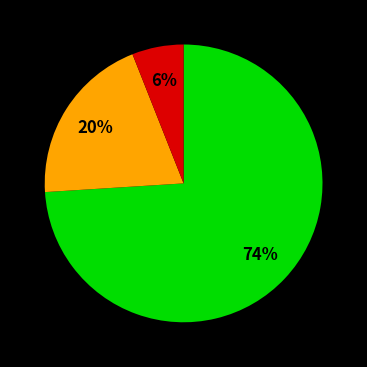

To the nearest percent, what is the difference between the largest and smallest slice percentages?

68%